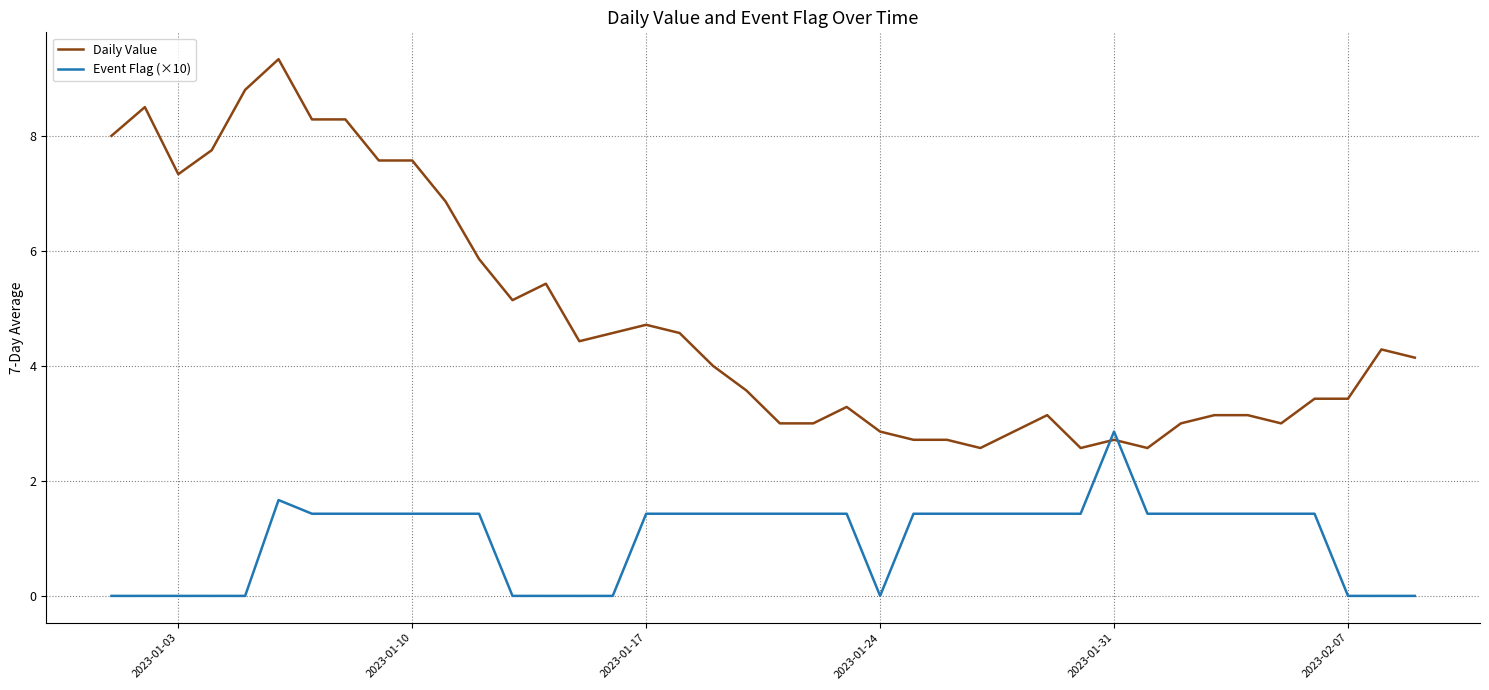

Reading left to right, extract all data points from this chart.

Daily Value: 8.0	8.5	7.3	7.8	8.8	9.3	8.3	8.3	7.6	7.6	6.9	5.9	5.1	5.4	4.4	4.6	4.7	4.6	4.0	3.6	3.0	3.0	3.3	2.9	2.7	2.7	2.6	2.9	3.1	2.6	2.7	2.6	3.0	3.1	3.1	3.0	3.4	3.4	4.3	4.1
Event Flag (×10): 0.0	0.0	0.0	0.0	0.0	1.7	1.4	1.4	1.4	1.4	1.4	1.4	0.0	0.0	0.0	0.0	1.4	1.4	1.4	1.4	1.4	1.4	1.4	0.0	1.4	1.4	1.4	1.4	1.4	1.4	2.9	1.4	1.4	1.4	1.4	1.4	1.4	0.0	0.0	0.0